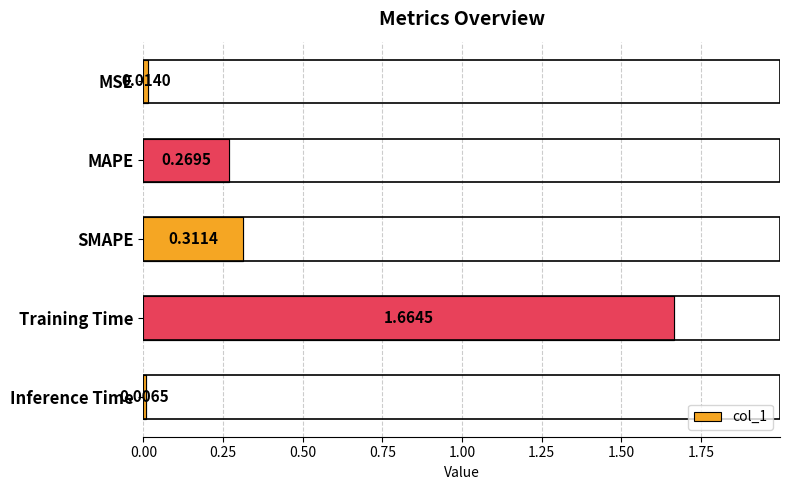

What is the average value?

0.5